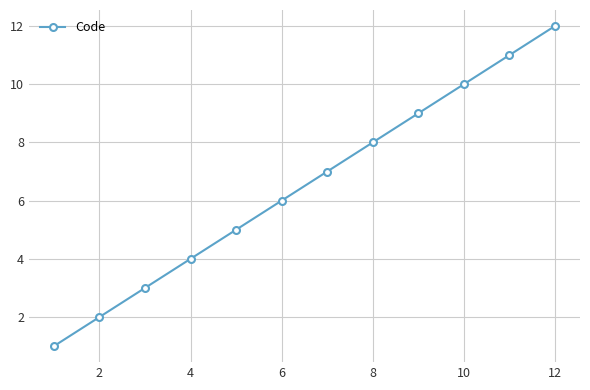

Reading left to right, extract all data points from this chart.

1	2	3	4	5	6	7	8	9	10	11	12